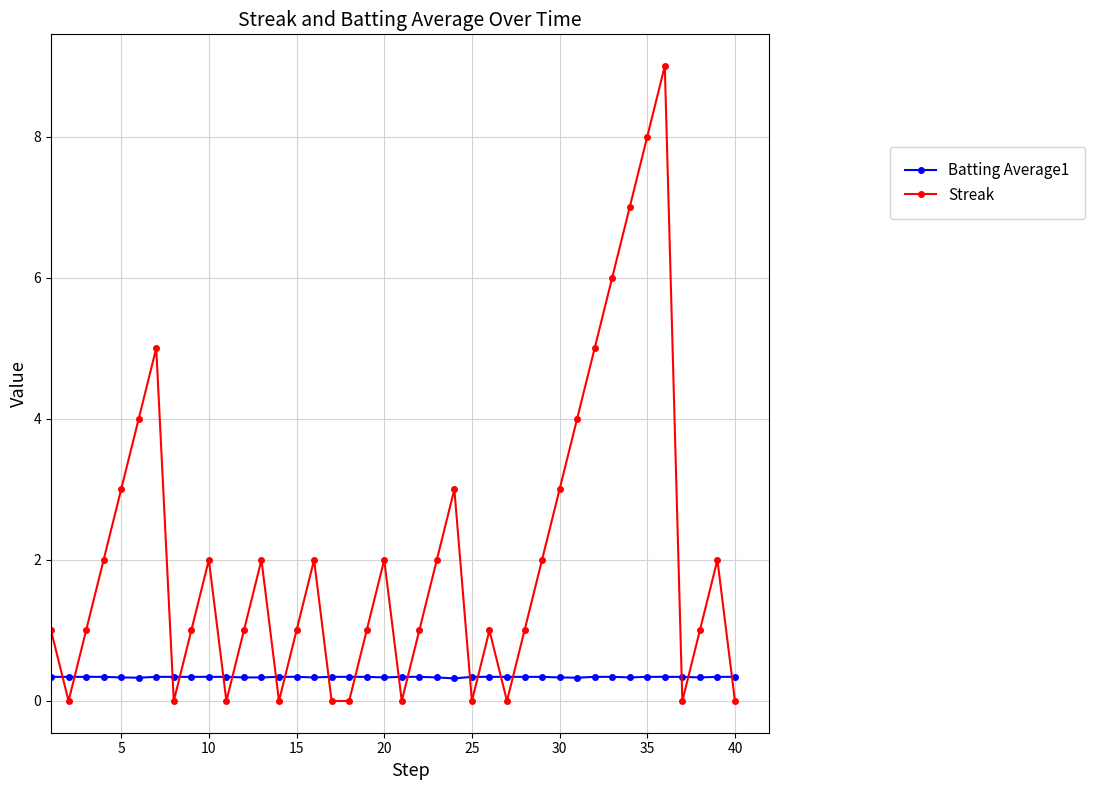

What is the maximum value for Batting Average1?

0.3